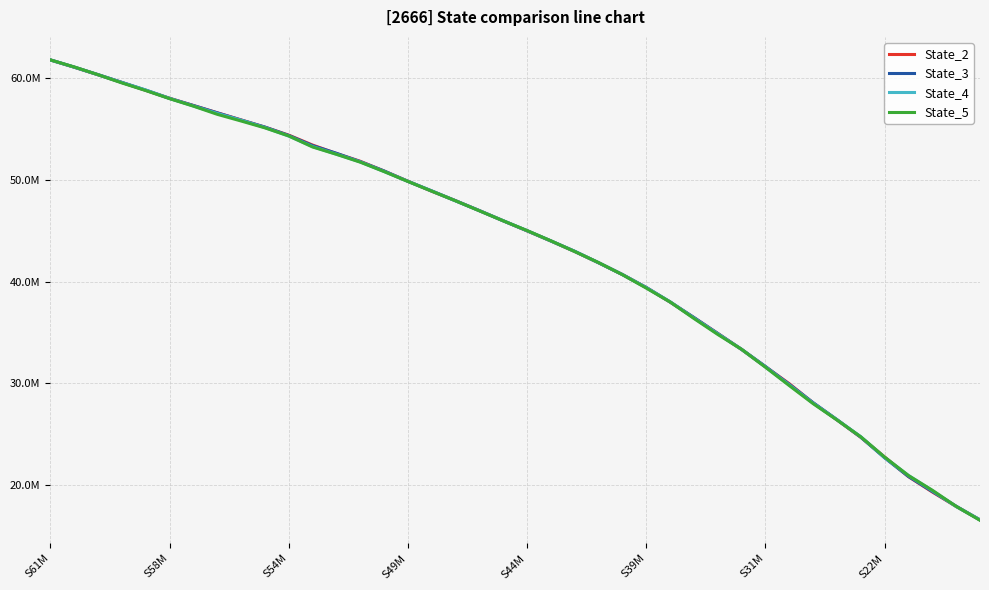

List the series in order of their peak value, highest first.

State_5, State_4, State_2, State_3